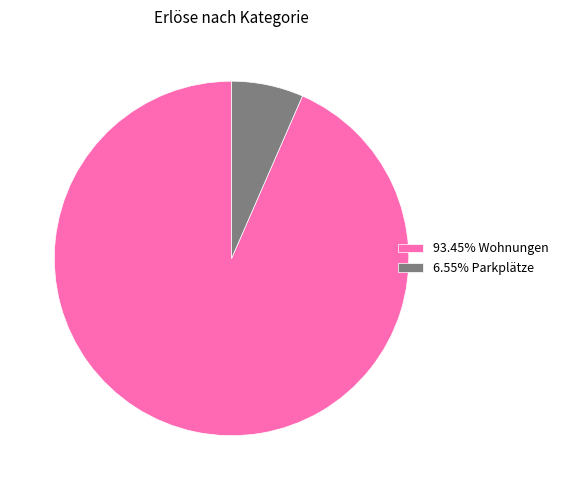

Does 6.55% Parkplätze account for over 50% of the chart?

No